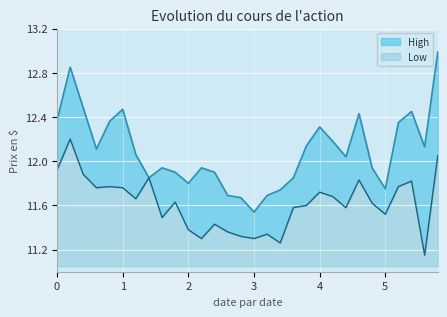

What is the total value across all series at 0?

1.3